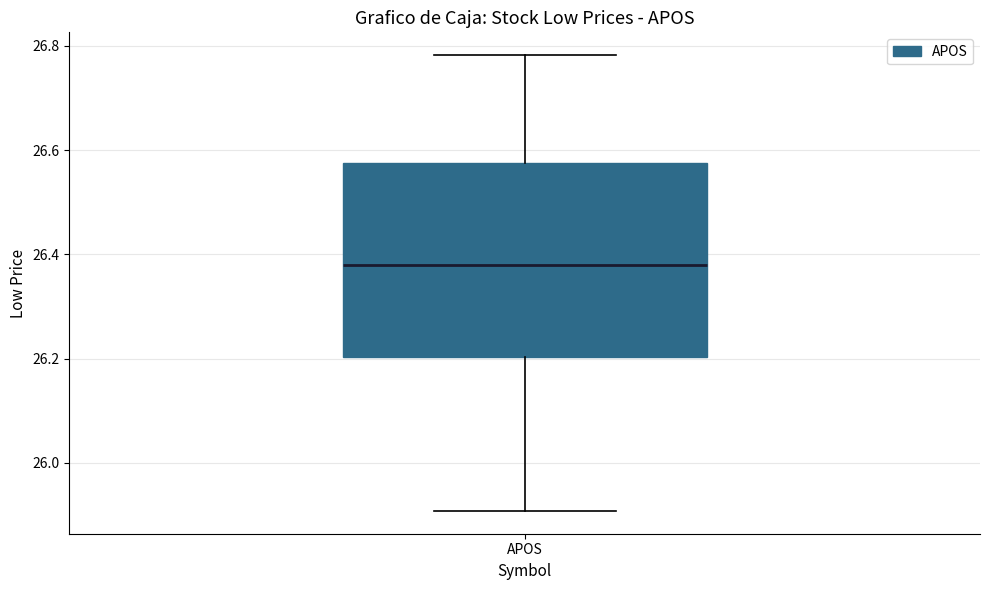

Read this box plot against the y-axis: the position of the median line, the range covered by the box, and the ends of both whiskers. The values are not printed on the chart, so give them approximately, as read against the axis.

median 26.38, box 26.20 to 26.58, whiskers 25.90 to 26.78